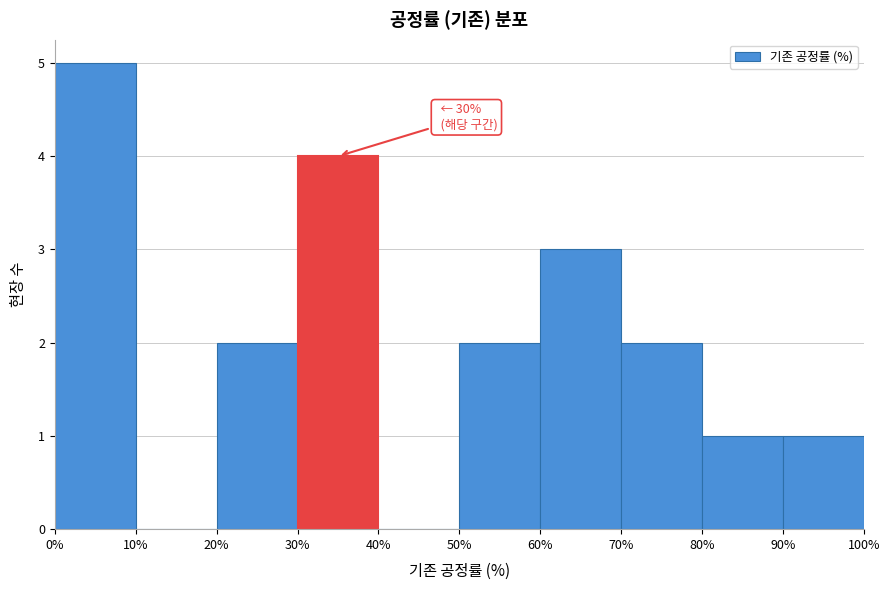

Which range on the x-axis has the tallest bar?

0% to 10%